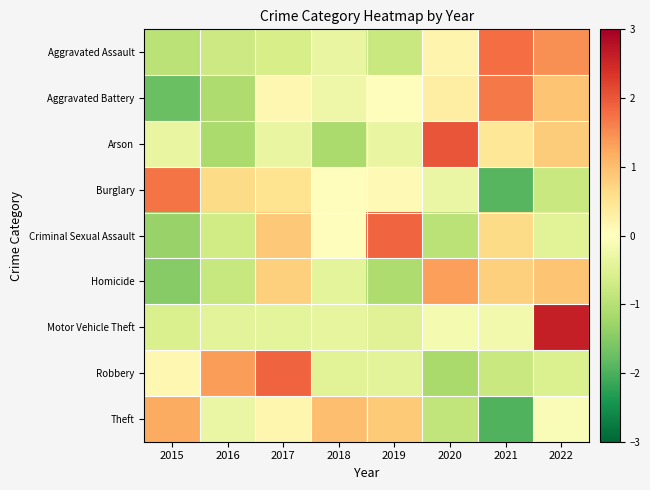

Which series has the widest spread of values?

Burglary